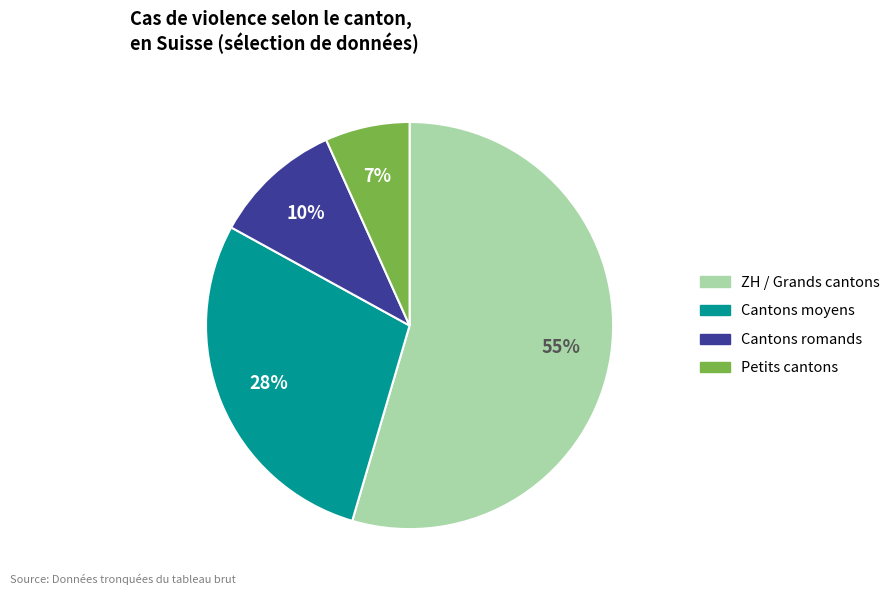

To the nearest percent, what is the difference between the largest and smallest slice percentages?

48%